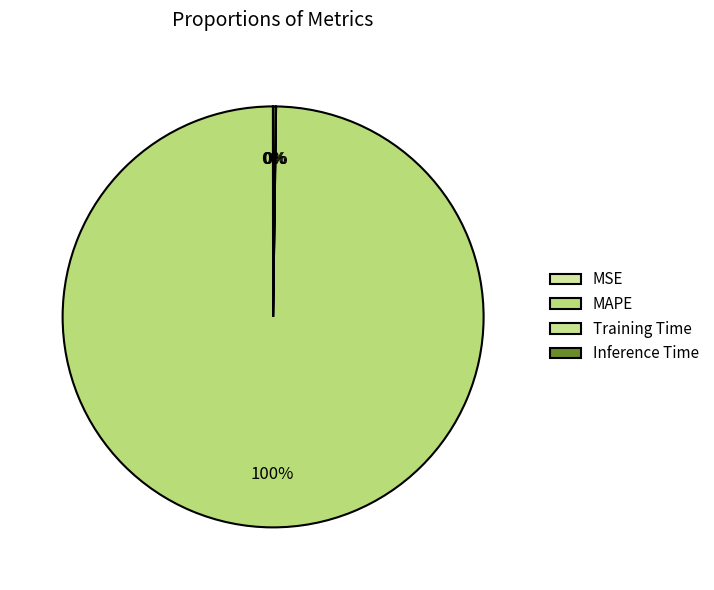

Is the sum of Inference Time and MAPE greater than half?

Yes